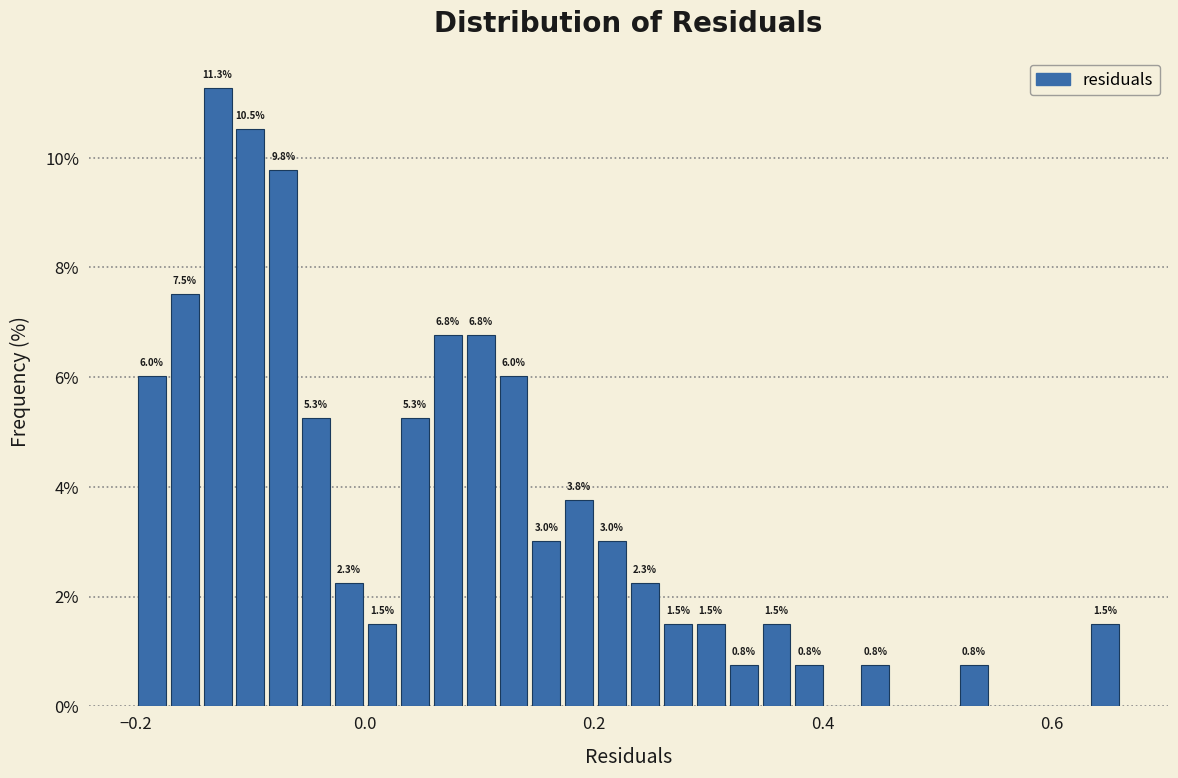

Read against the x-axis, roughly where is the centre of the tallest bar?

-0.12